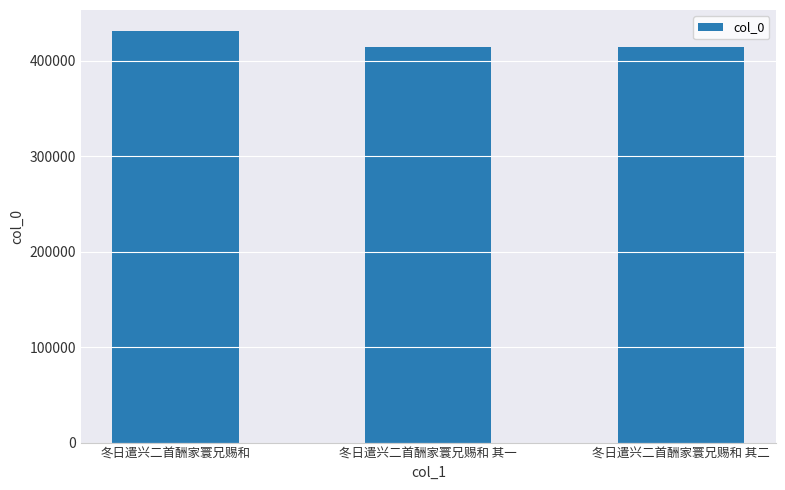

What is the change in value from 冬日遣兴二首酬家寰兄赐和 to 冬日遣兴二首酬家寰兄赐和 其二?

-17544